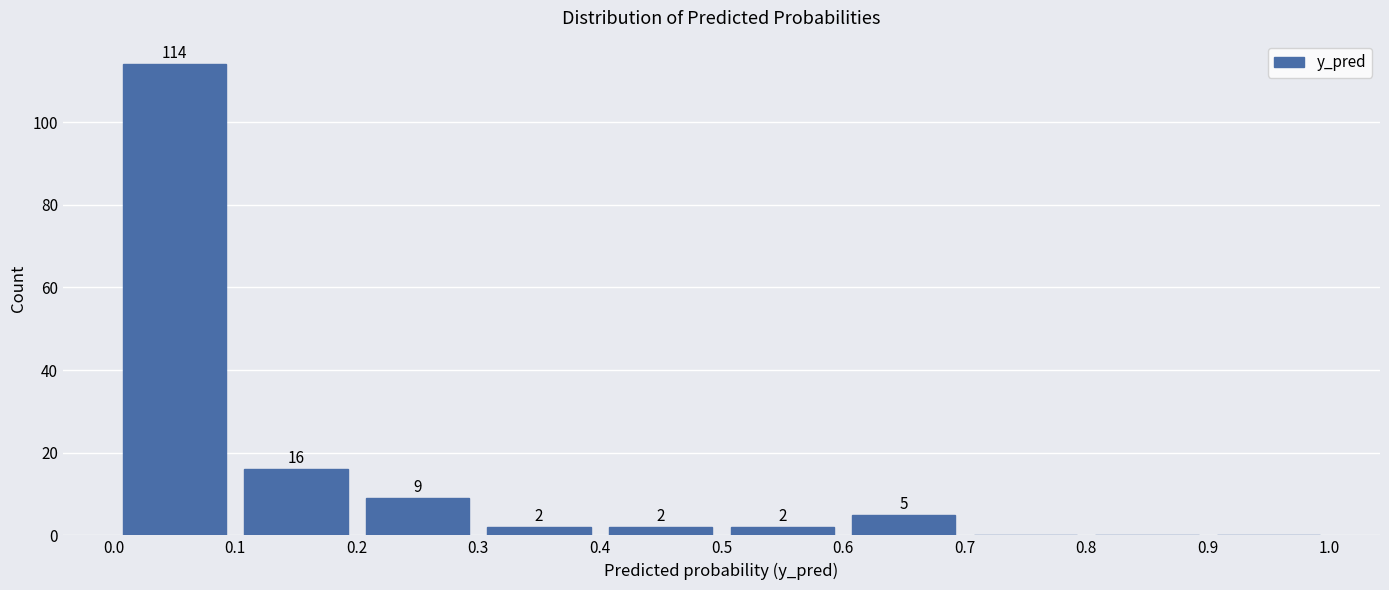

Which range on the x-axis has the tallest bar?

0.0 to 0.1